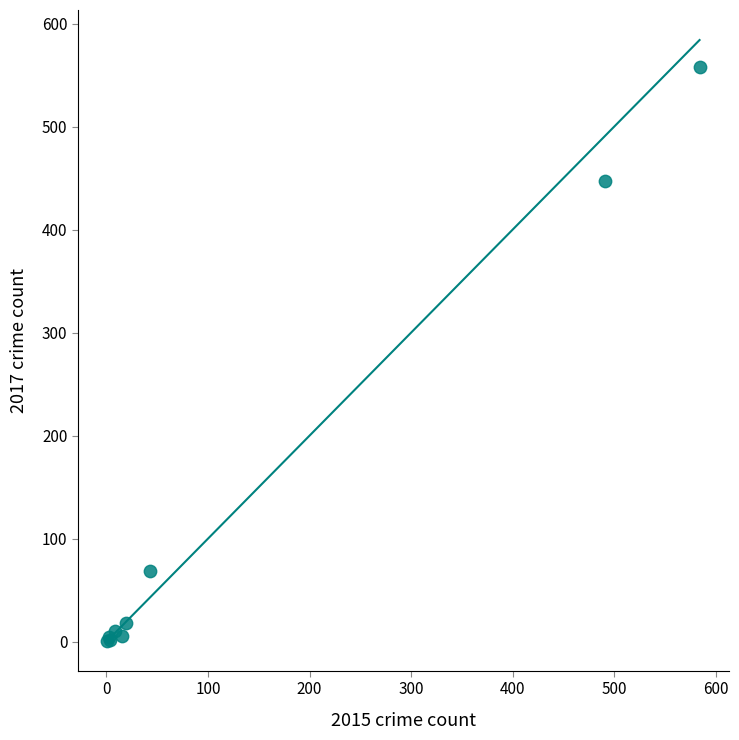

What Y value in the scatter plot is closest to 279?

447